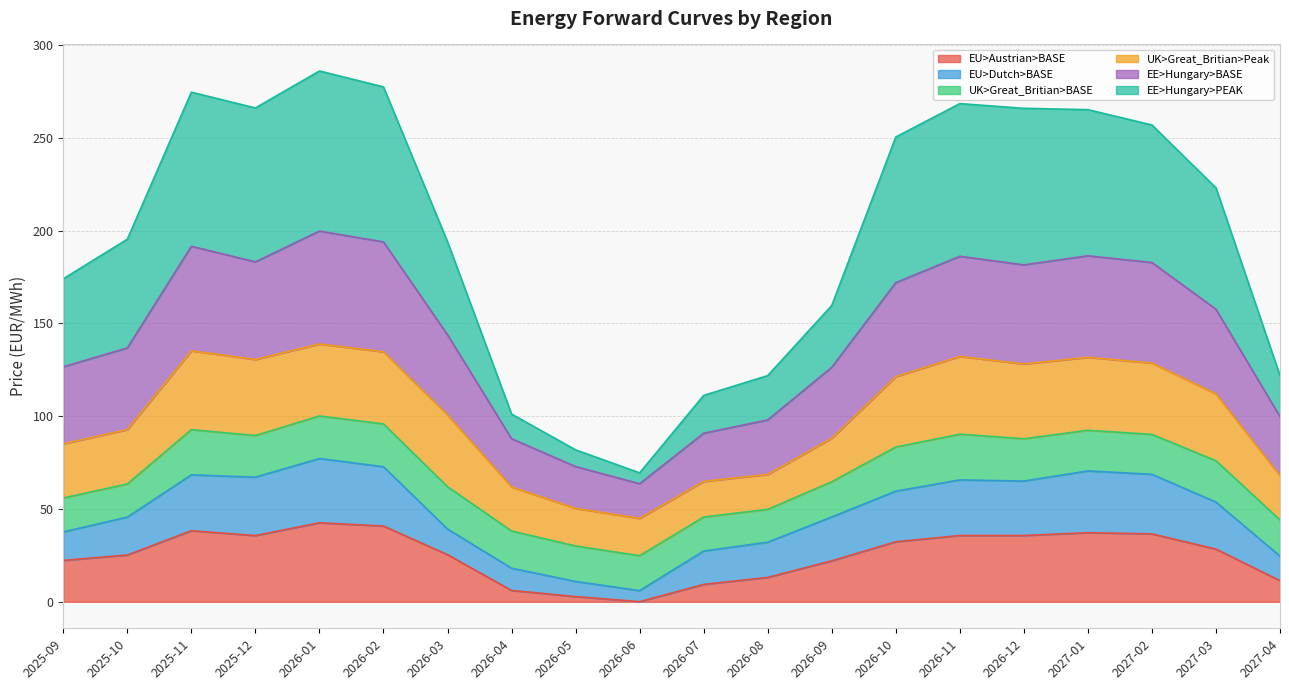

True or false: EE>Hungary>PEAK has more than 0 points higher than both neighbors.

True